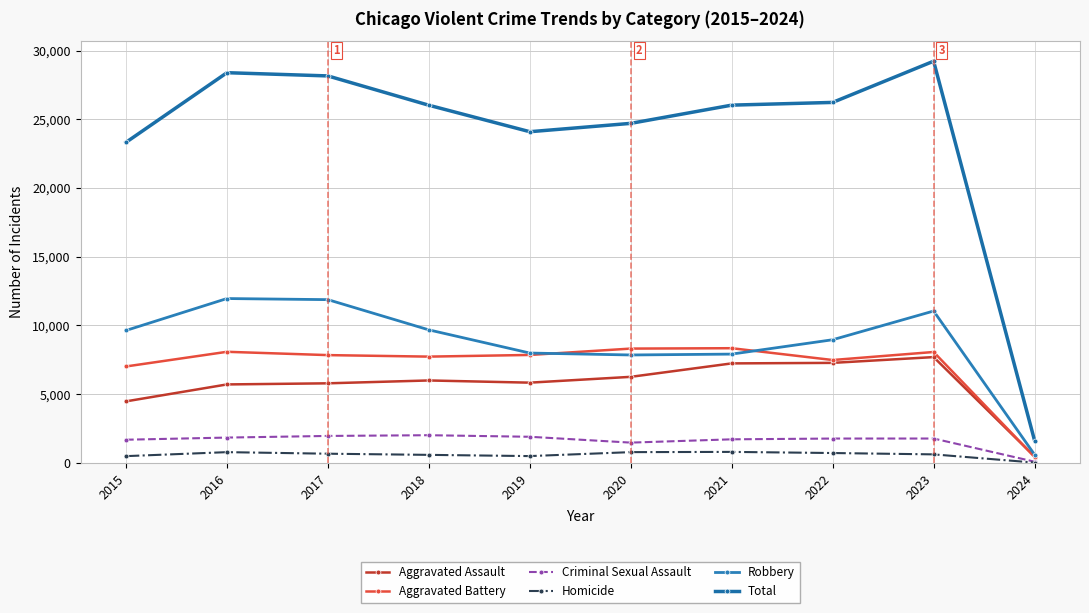

Reading right to left, extract all data points from this chart.

Aggravated Assault: 2024=469	2023=7701	2022=7280	2021=7242	2020=6264	2019=5841	2018=6001	2017=5793	2016=5712	2015=4480
Aggravated Battery: 2024=439	2023=8072	2022=7488	2021=8347	2020=8319	2019=7857	2018=7735	2017=7845	2016=8086	2015=7019
Criminal Sexual Assault: 2024=91	2023=1777	2022=1775	2021=1719	2020=1479	2019=1904	2018=2018	2017=1965	2016=1846	2015=1690
Homicide: 2024=26	2023=624	2022=722	2021=804	2020=787	2019=499	2018=588	2017=672	2016=786	2015=496
Robbery: 2024=605	2023=11052	2022=8963	2021=7918	2020=7855	2019=7995	2018=9681	2017=11880	2016=11960	2015=9638
Total: 2024=1630	2023=29226	2022=26228	2021=26030	2020=24704	2019=24096	2018=26023	2017=28155	2016=28390	2015=23323